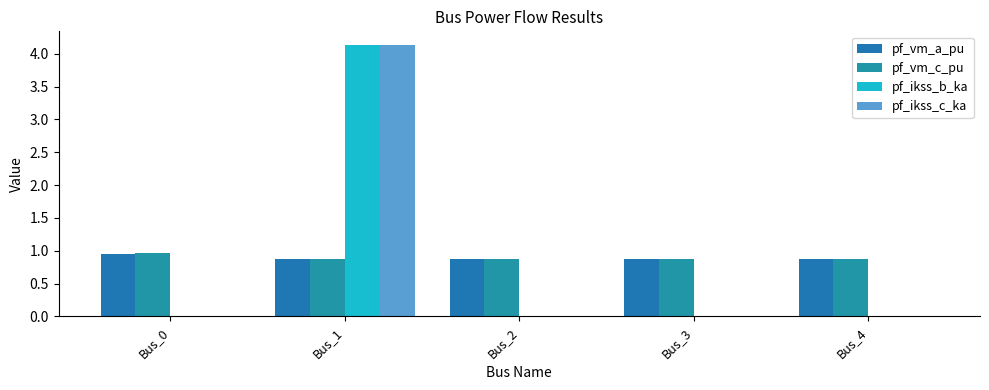

How many groups of bars are there?

5